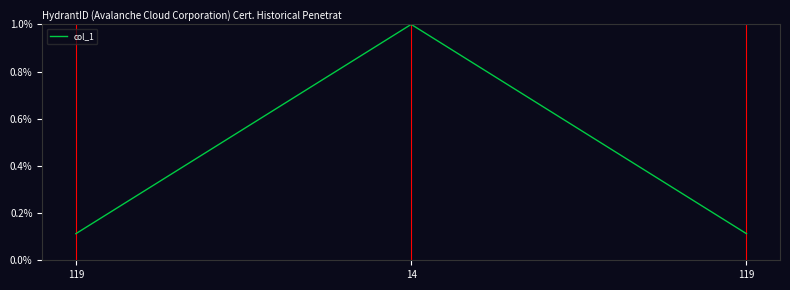

What is the smallest value displayed?

0.1